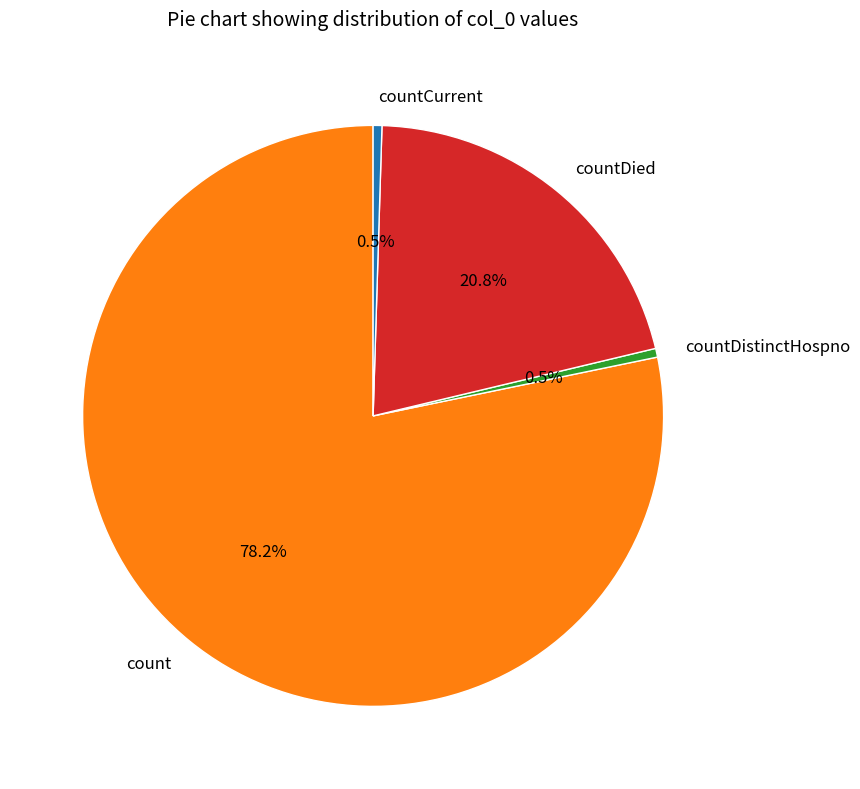

To the nearest percent, what is the average slice percentage?

25%